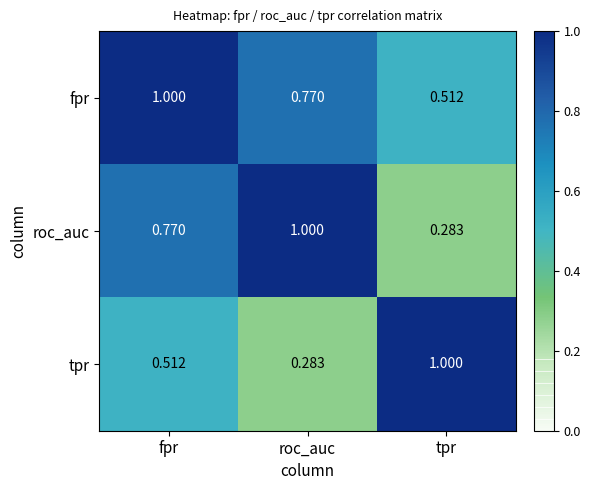

At which label does tpr reach its peak?

tpr